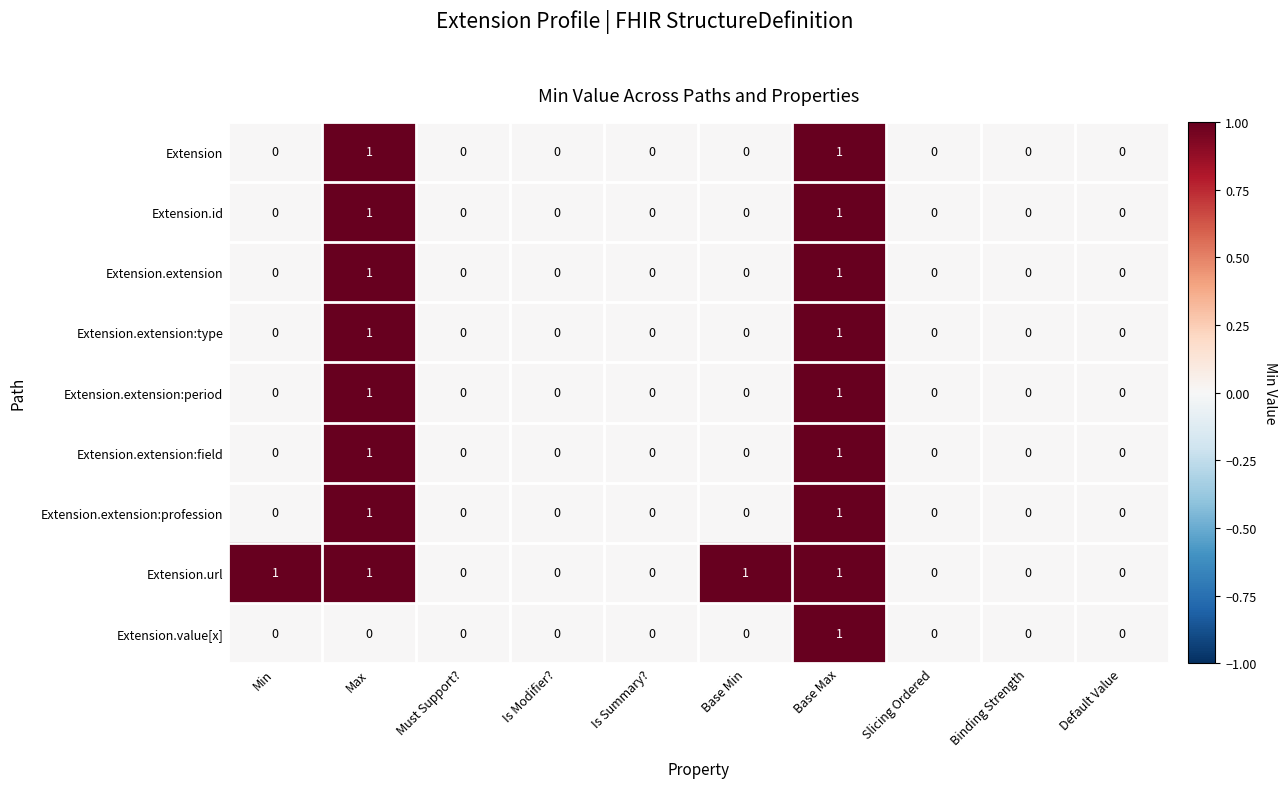

The value of Extension.extension at Binding Strength is 0. True or false?

True